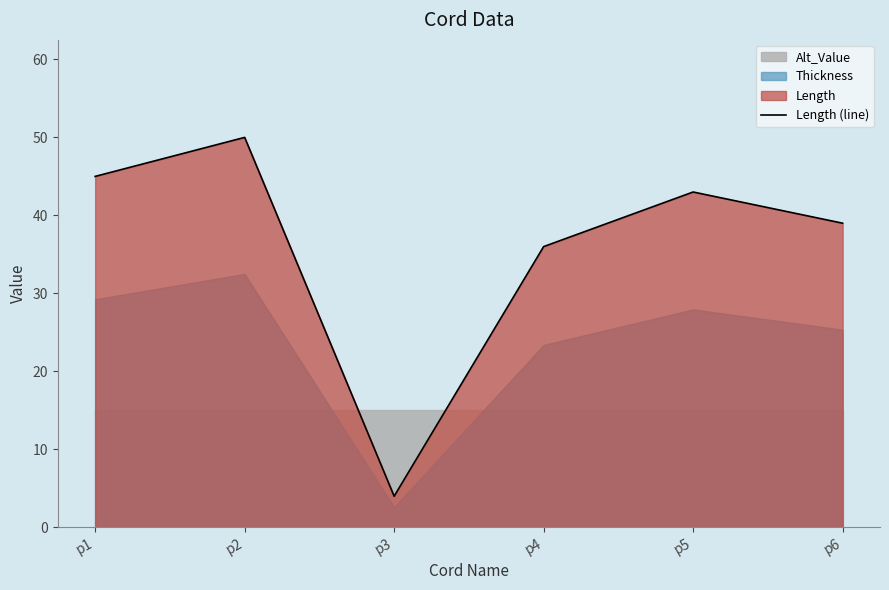

Which label corresponds to the largest value in the chart?

p2